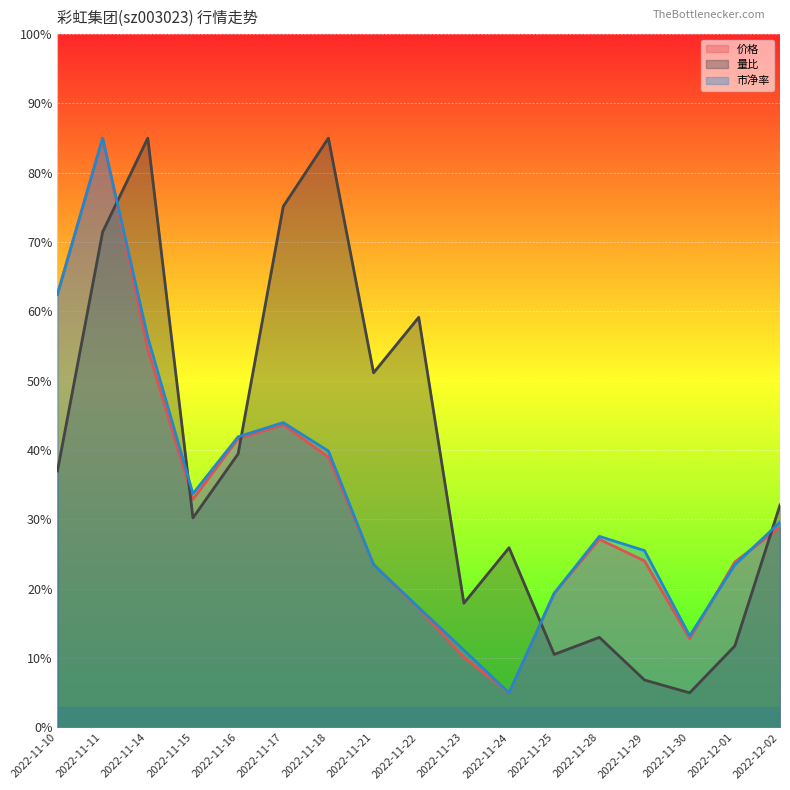

Is the value of 量比 at 2022-11-30 greater than the value of 价格 at 2022-11-15?

No